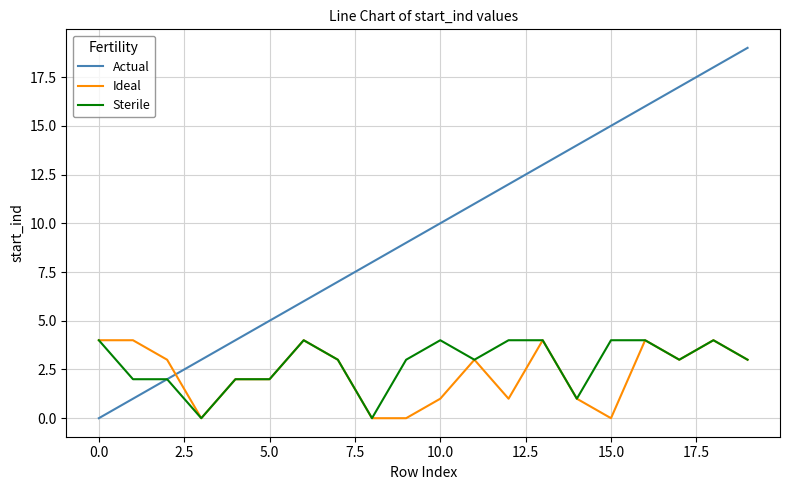

What is the greatest value displayed?

19